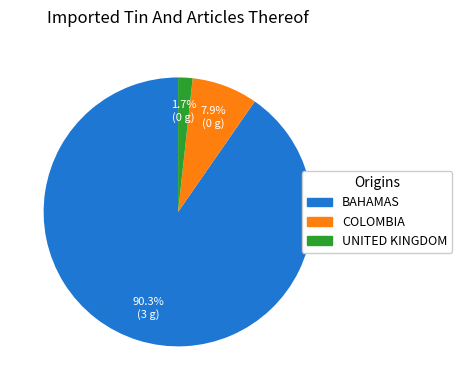

Is there a majority slice in this chart?

Yes